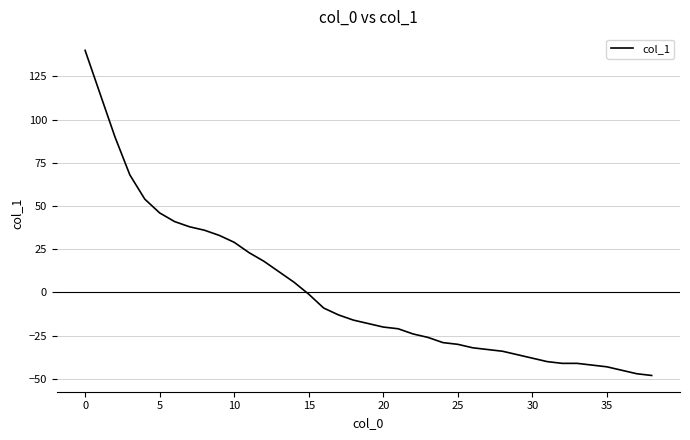

Reading left to right, transcribe all the data shown in this chart.

140	115	90	68	54	46	41	38	36	33	29	23	18	12	6	-1	-9	-13	-16	-18	-20	-21	-24	-26	-29	-30	-32	-33	-34	-36	-38	-40	-41	-41	-42	-43	-45	-47	-48